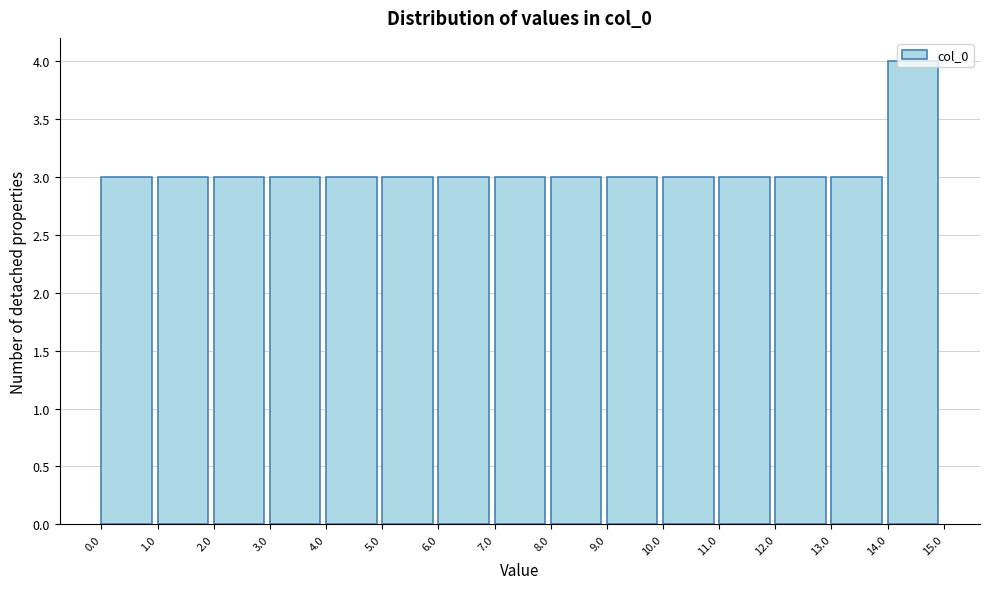

Reading left to right, transcribe this chart: for each bar, give the range it covers on the x-axis and its height. The values are not printed on the chart, so give them approximately, as read against the axis.

0.0 to 1.0: 3
1.0 to 2.0: 3
2.0 to 3.0: 3
3.0 to 4.0: 3
4.0 to 5.0: 3
5.0 to 6.0: 3
6.0 to 7.0: 3
7.0 to 8.0: 3
8.0 to 9.0: 3
9.0 to 10.0: 3
10.0 to 11.0: 3
11.0 to 12.0: 3
12.0 to 13.0: 3
13.0 to 14.0: 3
14.0 to 15.0: 4